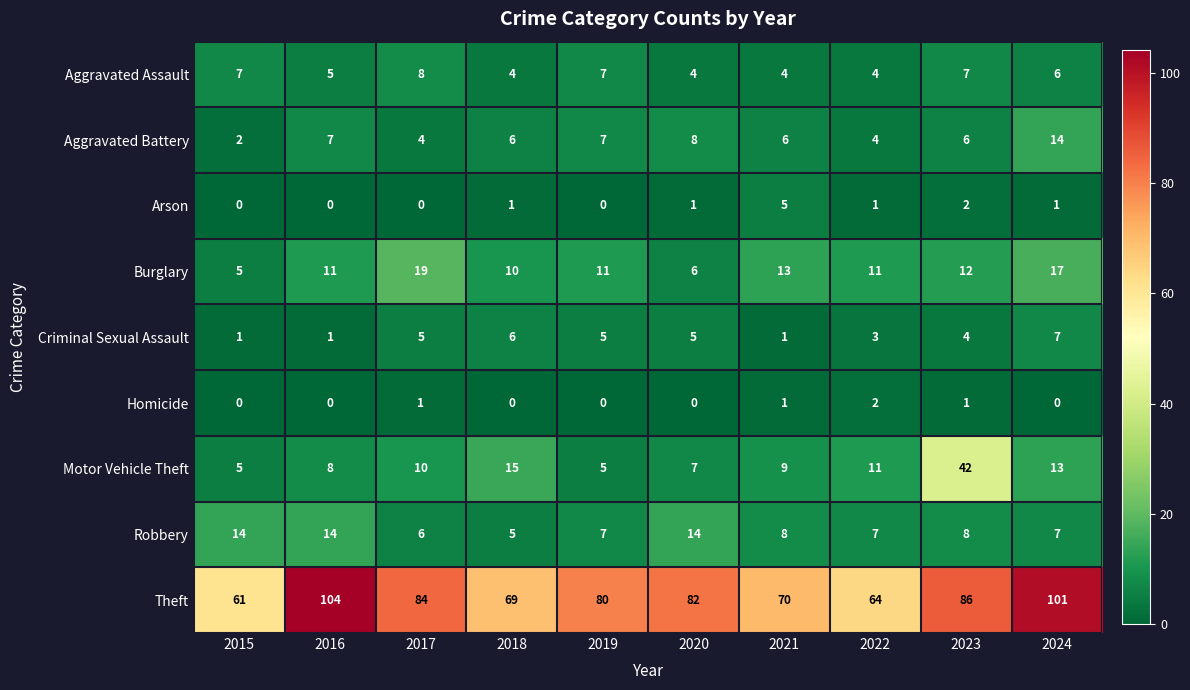

Which series has the largest total across all categories?

Theft